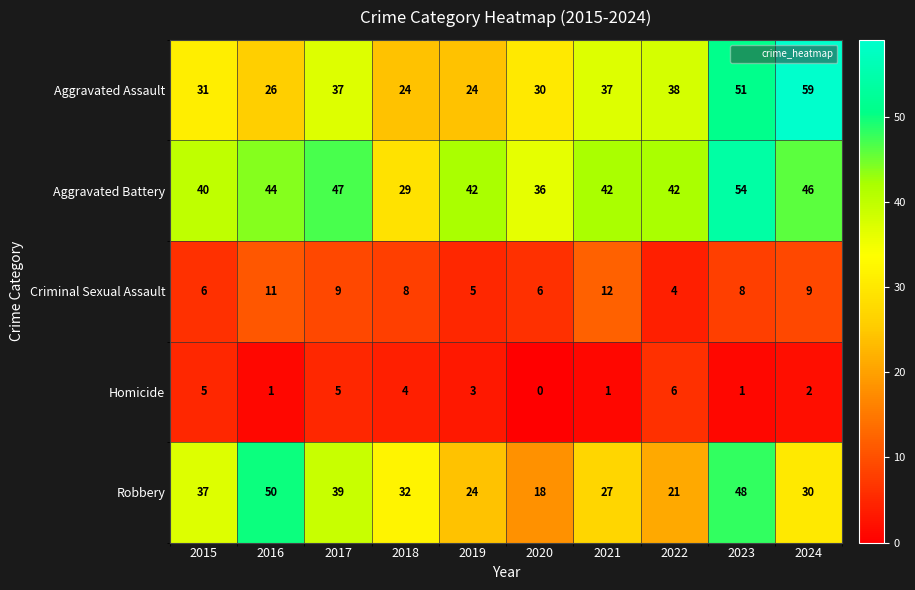

What is the difference between the second highest and second lowest values in the Homicide series?

4